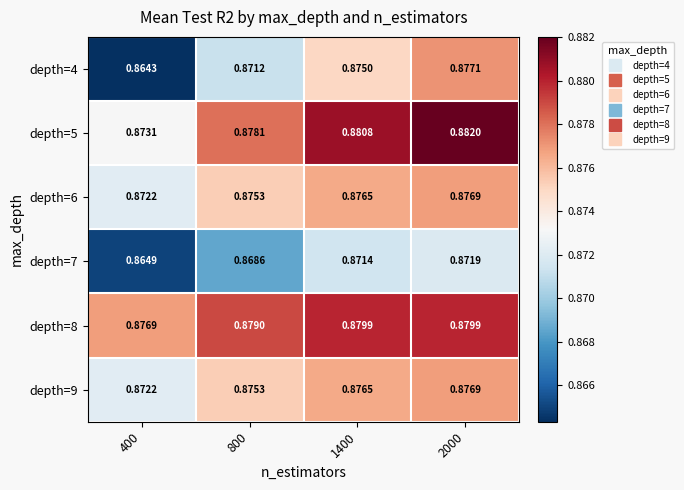

Is the value of depth=4 at 1400 greater than the value of depth=7 at 400?

Yes